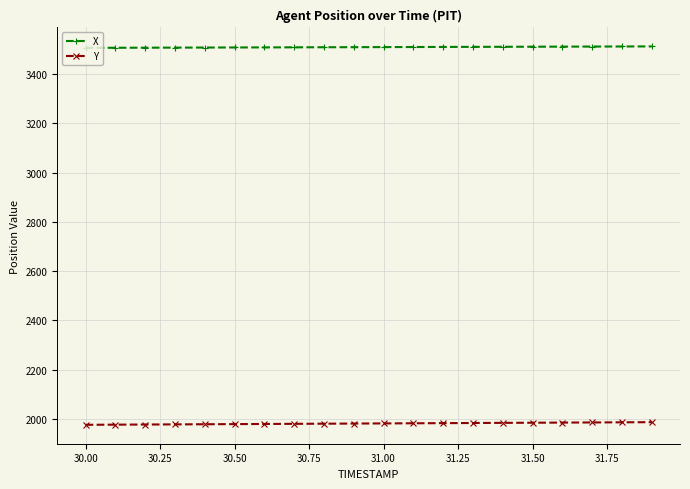

What is the minimum value for Y?

1976.0